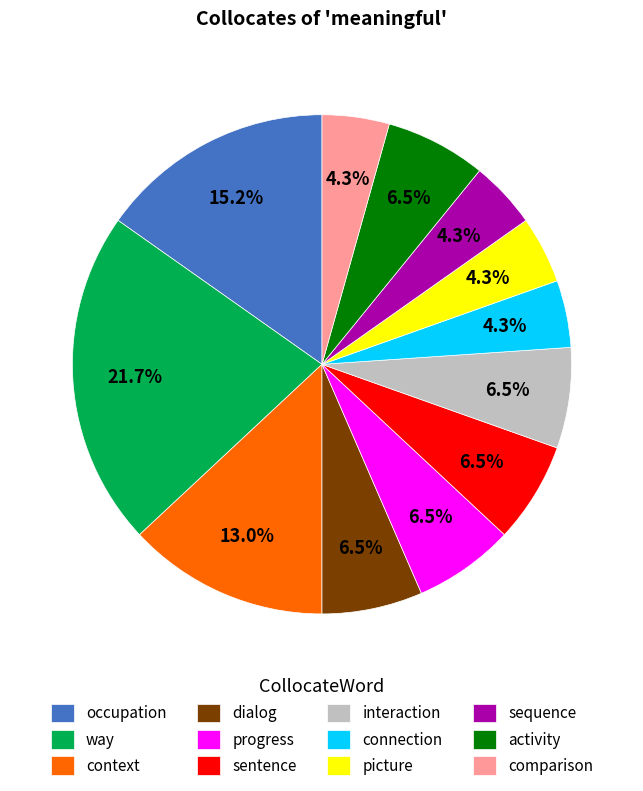

Which slice is the largest?

way